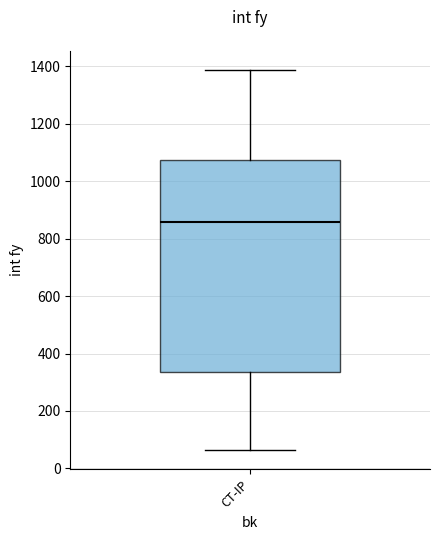

Read this box plot against the y-axis: the position of the median line, the range covered by the box, and the ends of both whiskers. The values are not printed on the chart, so give them approximately, as read against the axis.

median 860, box 340 to 1080, whiskers 60 to 1380